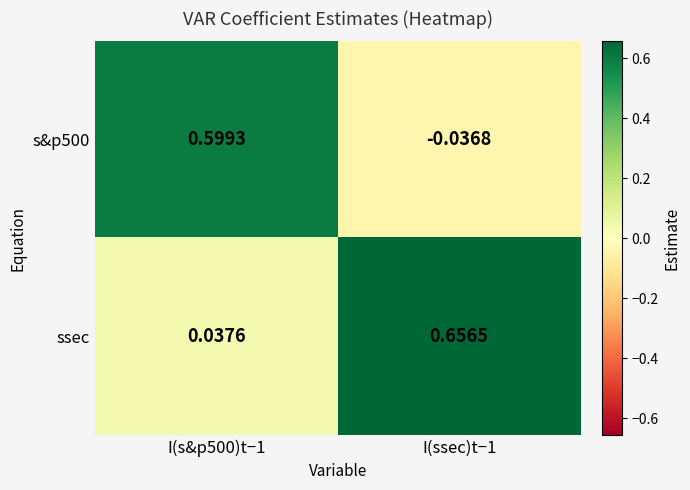

Which series has the largest total across all categories?

ssec